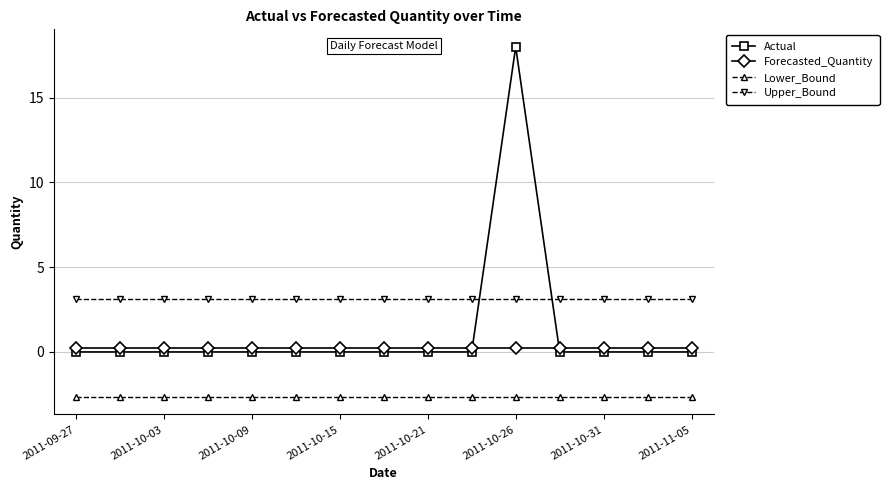

What is the value of the Lower_Bound point at the 4th from the left?

-2.7